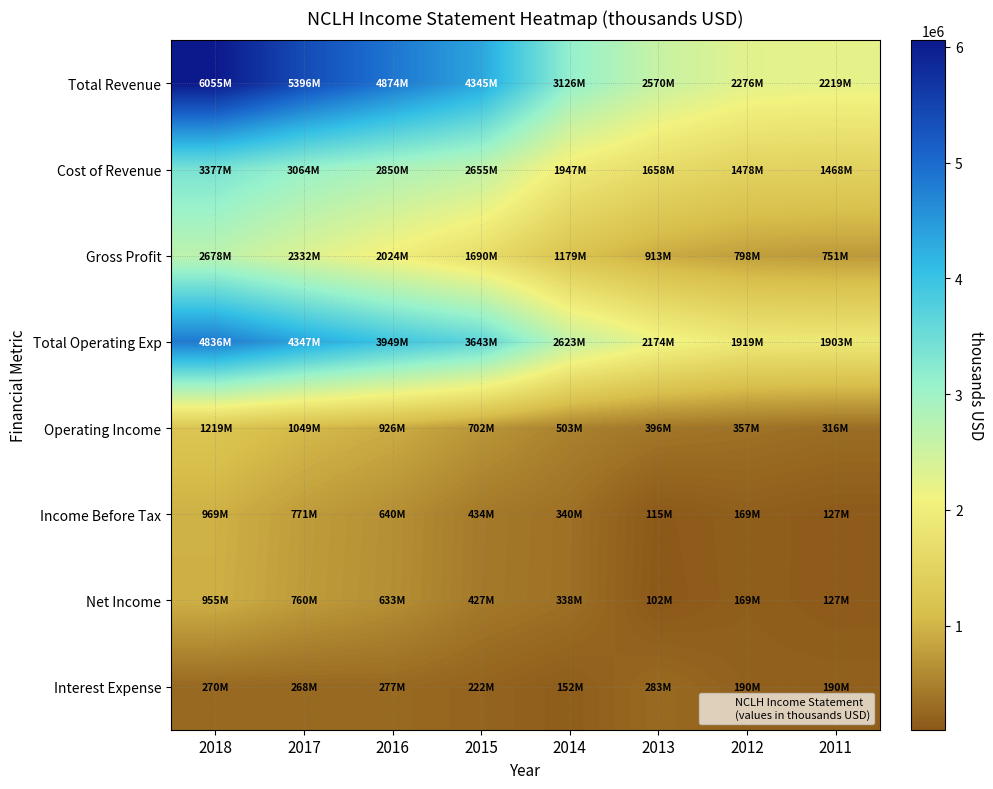

Which category has the lowest value across all series?

2013